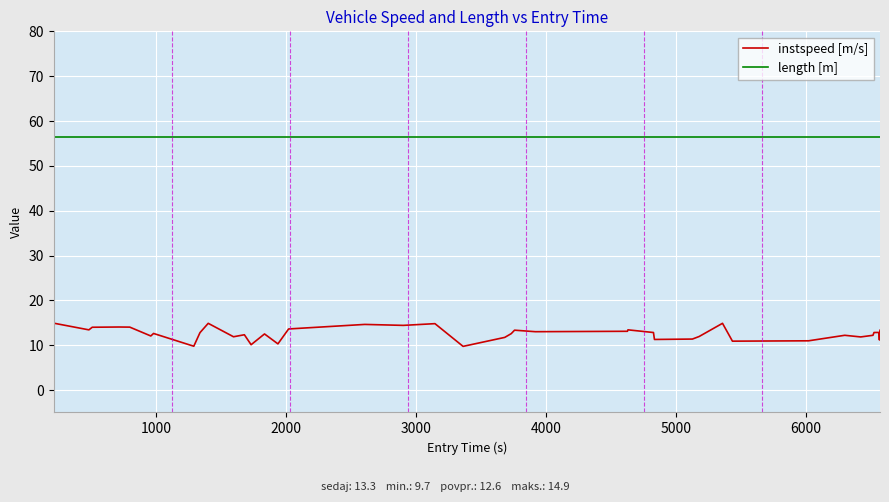

What is the difference between the maximum and minimum values in the instspeed [m/s] series?

5.2